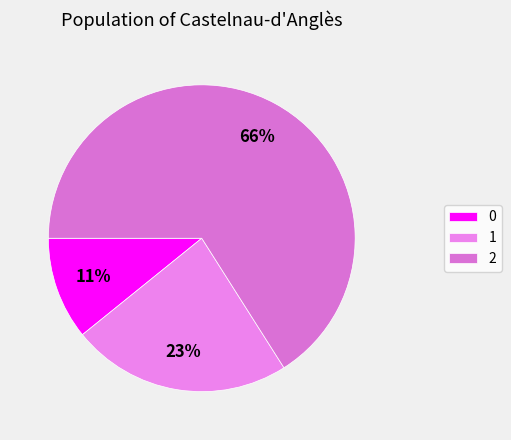

To the nearest percent, what is the combined percentage of 0 and 1?

34%